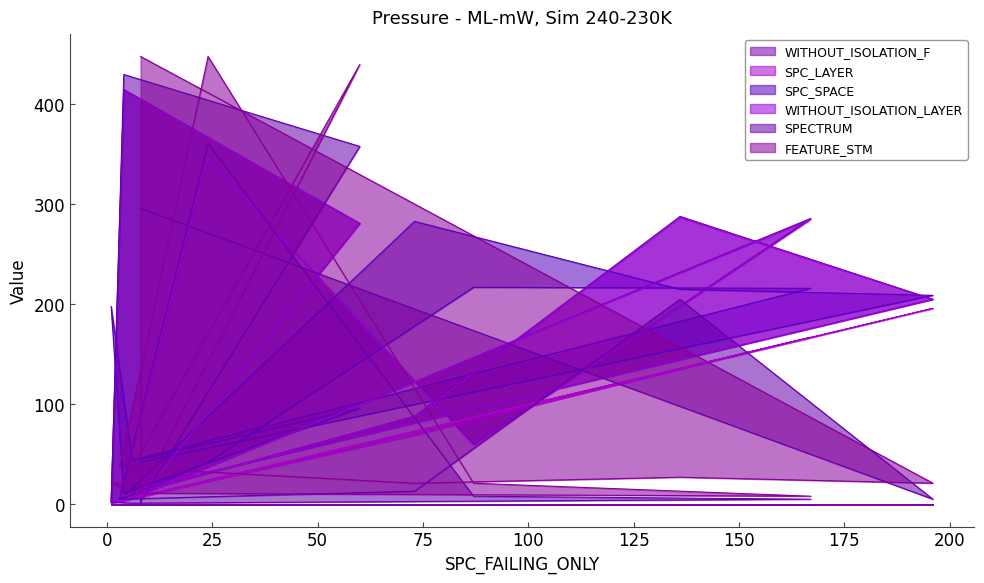

Rank the series at 100 from lowest to highest value.

SPC_LAYER, SPC_SPACE, WITHOUT_ISOLATION_F, WITHOUT_ISOLATION_LAYER, SPECTRUM, FEATURE_STM